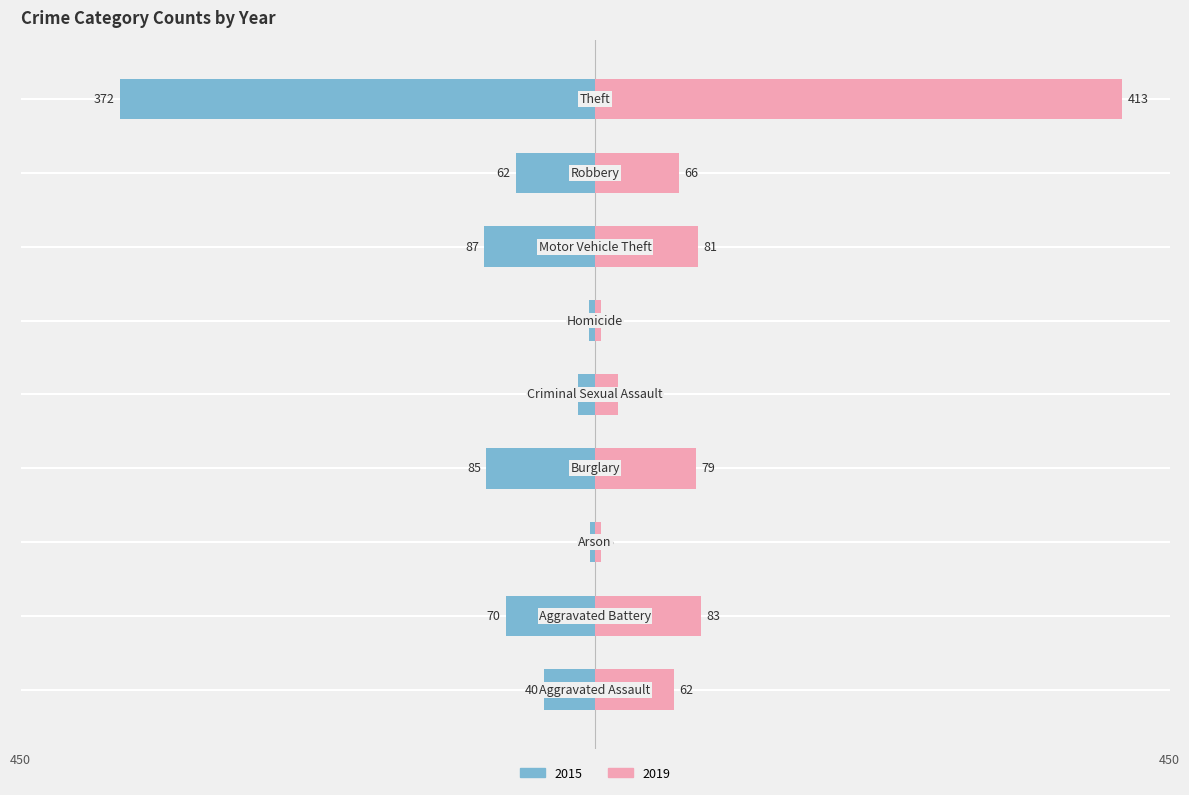

How many bars are there in each group?

2